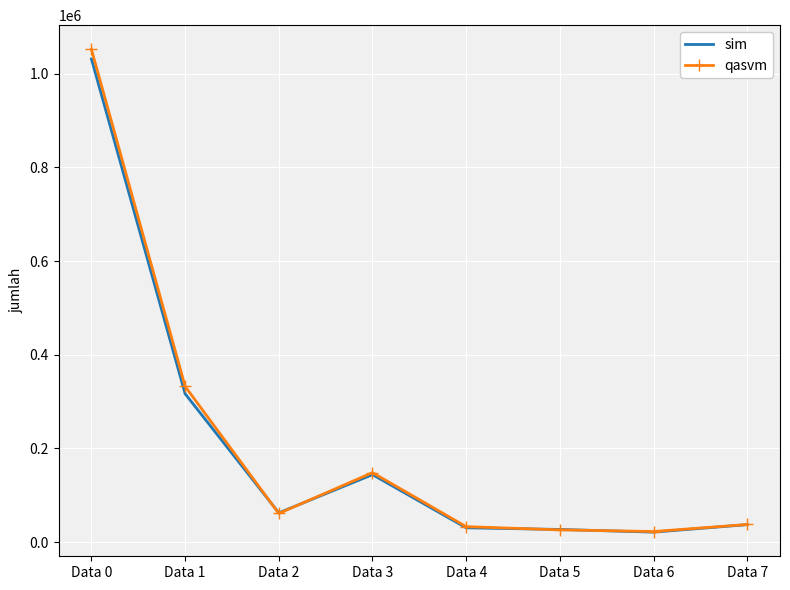

Where do qasvm and sim first cross each other?

Data 1 and Data 2